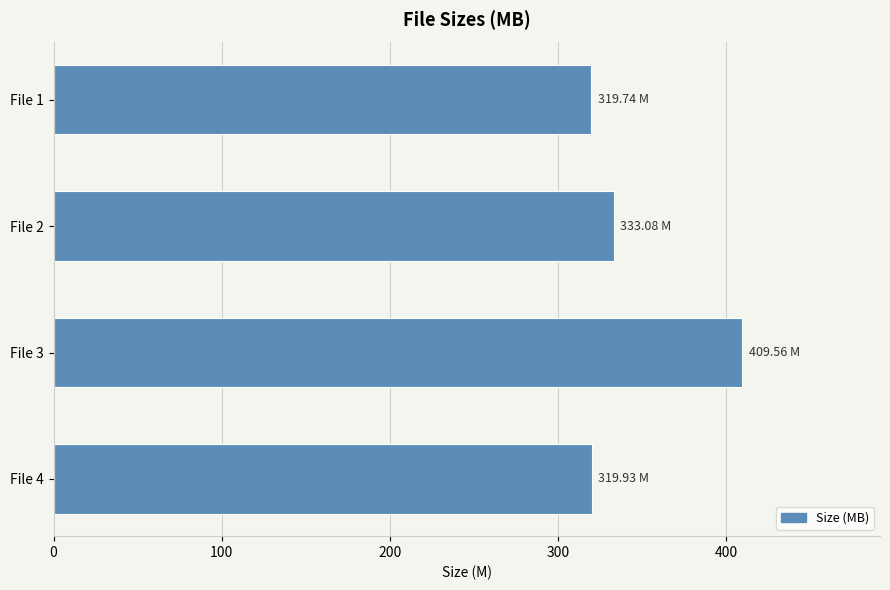

Between File 1 and File 3, which is larger?

File 3